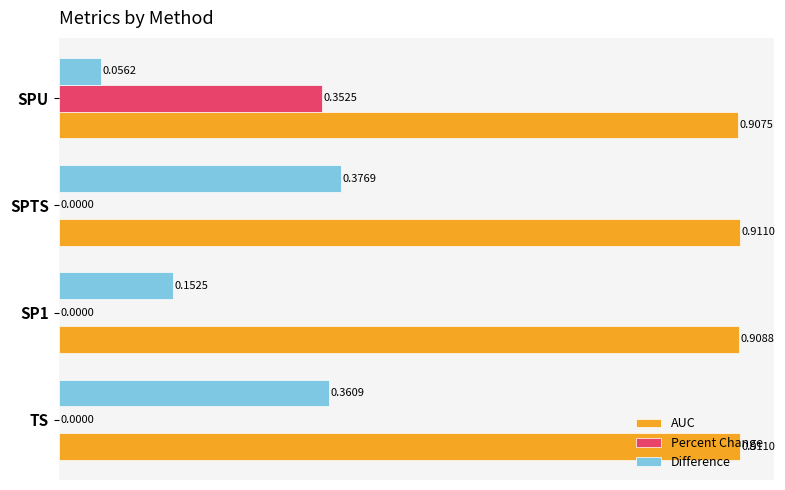

Which category has the highest value in the Percent Change series?

SPU